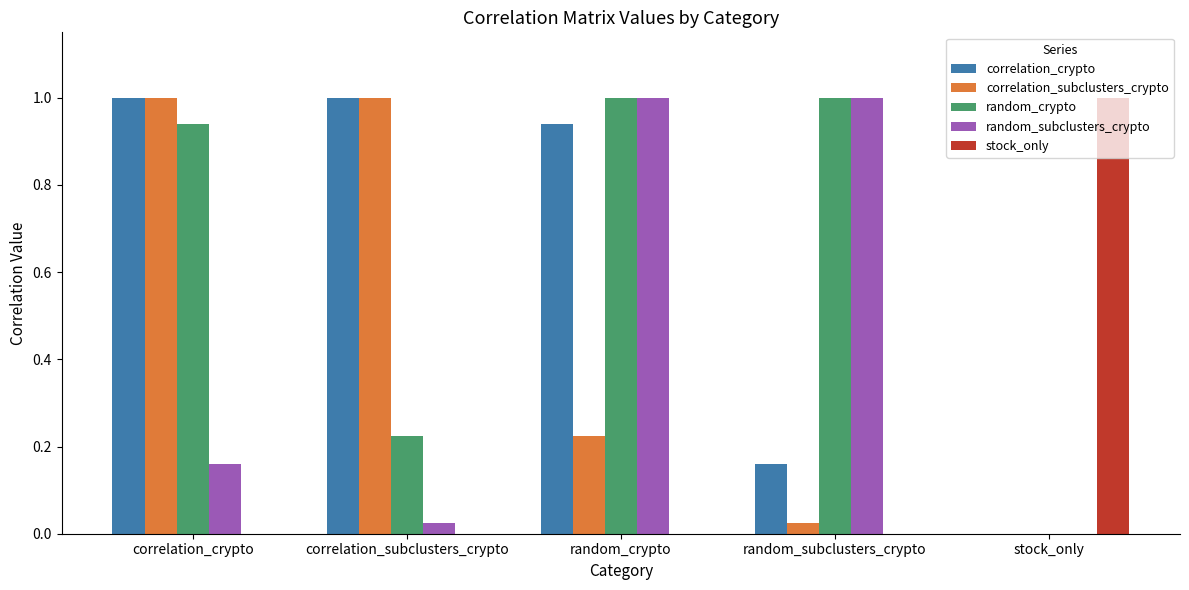

What is the sum of all random_crypto values?

3.2